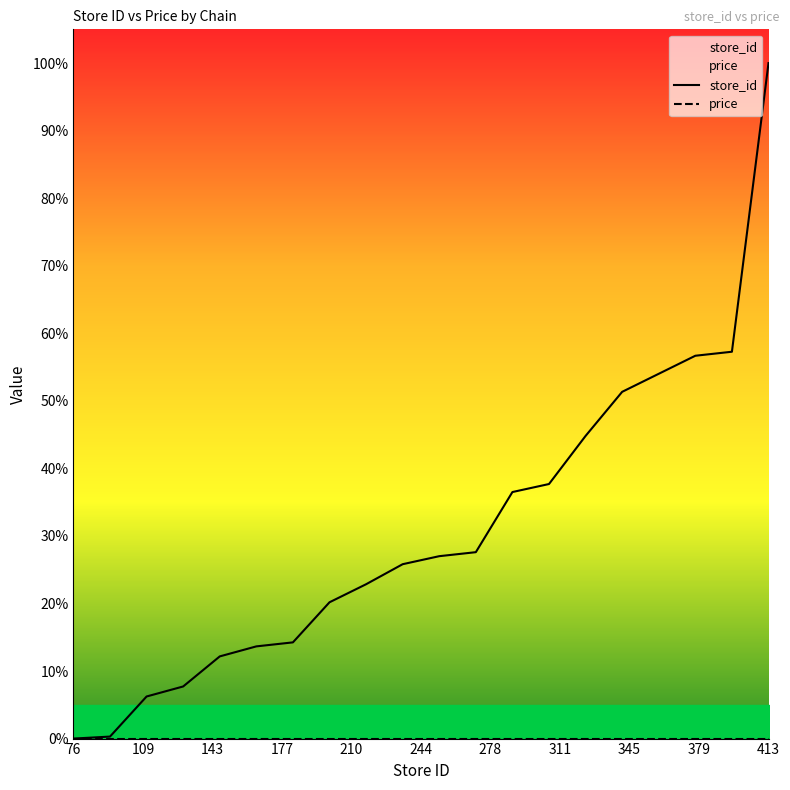

The price series shows 0.0 at 109. True or false?

True